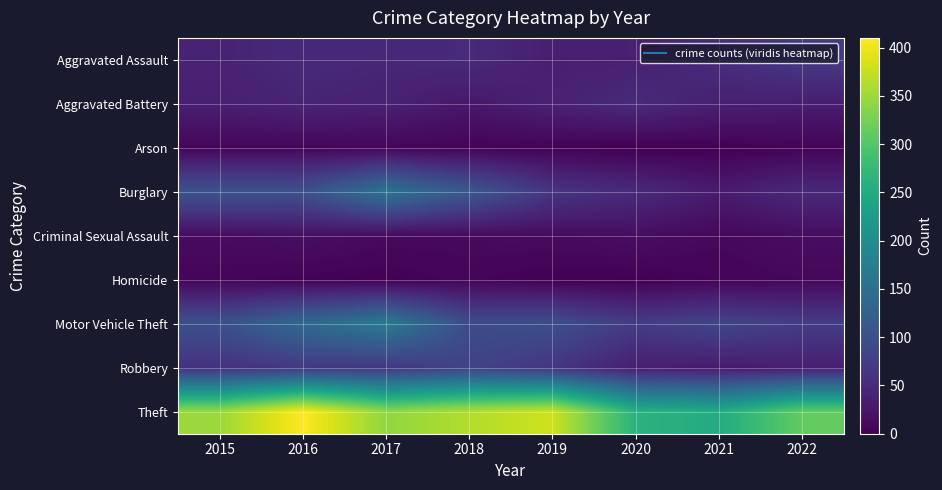

How many series are shown in this chart?

9